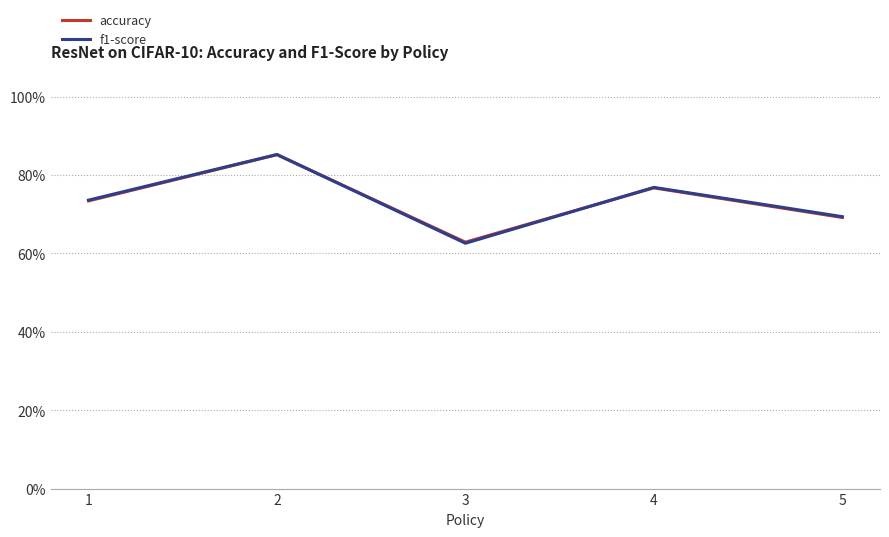

In f1-score, how many points are lower than both neighbors (excluding endpoints)?

1